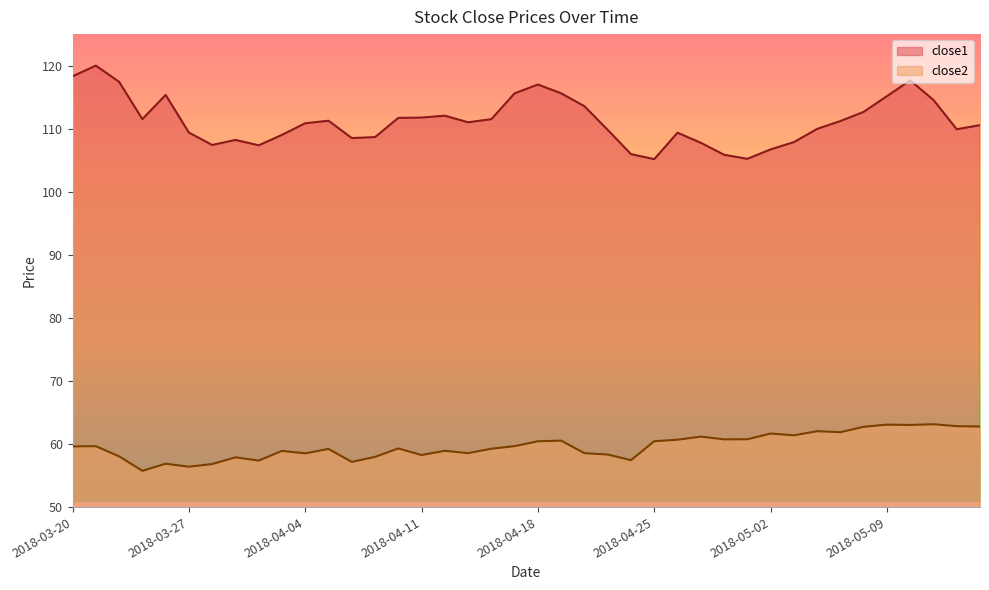

True or false: close1 and close2 intersect in this chart.

False